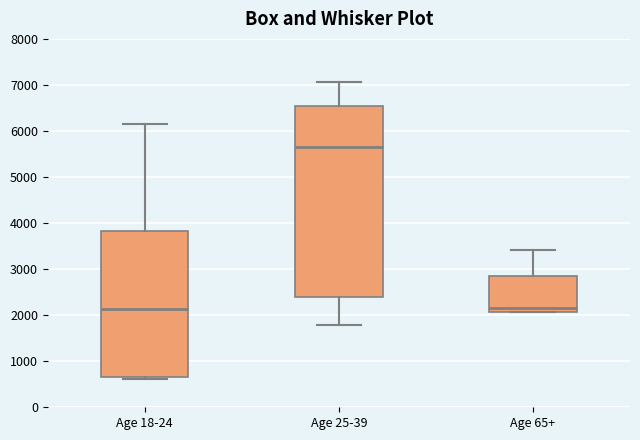

Reading left to right, read every box against the y-axis: the position of its median line, the range the box covers, and the ends of its whiskers. The values are not printed on the chart, so give them approximately, as read against the axis.

Age 18-24: median 2100, box 700 to 3800, whiskers 600 to 6100
Age 25-39: median 5700, box 2400 to 6600, whiskers 1800 to 7100
Age 65+: median 2200, box 2100 to 2900, whiskers 2100 to 3400